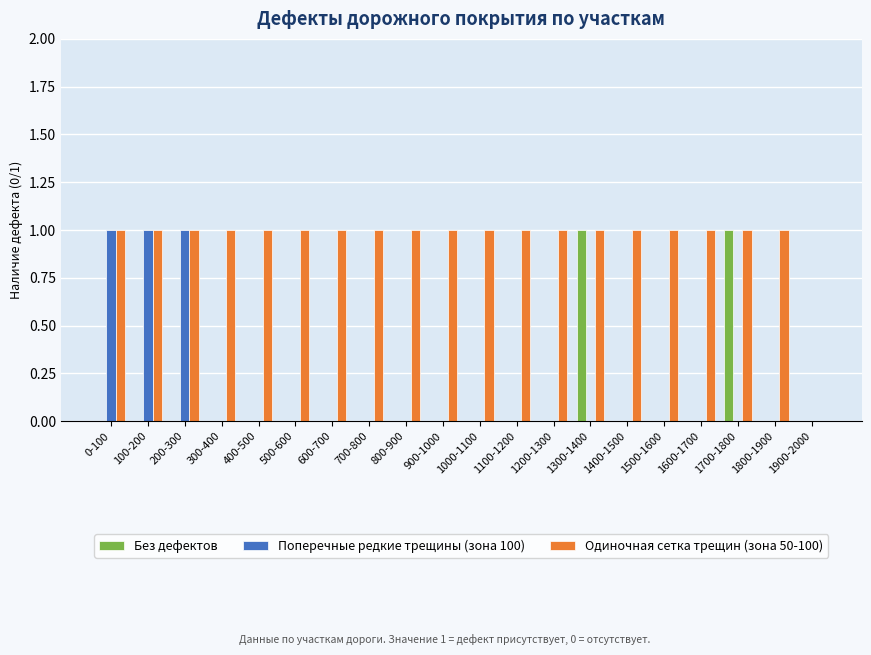

Does the chart contain stacked bars?

No